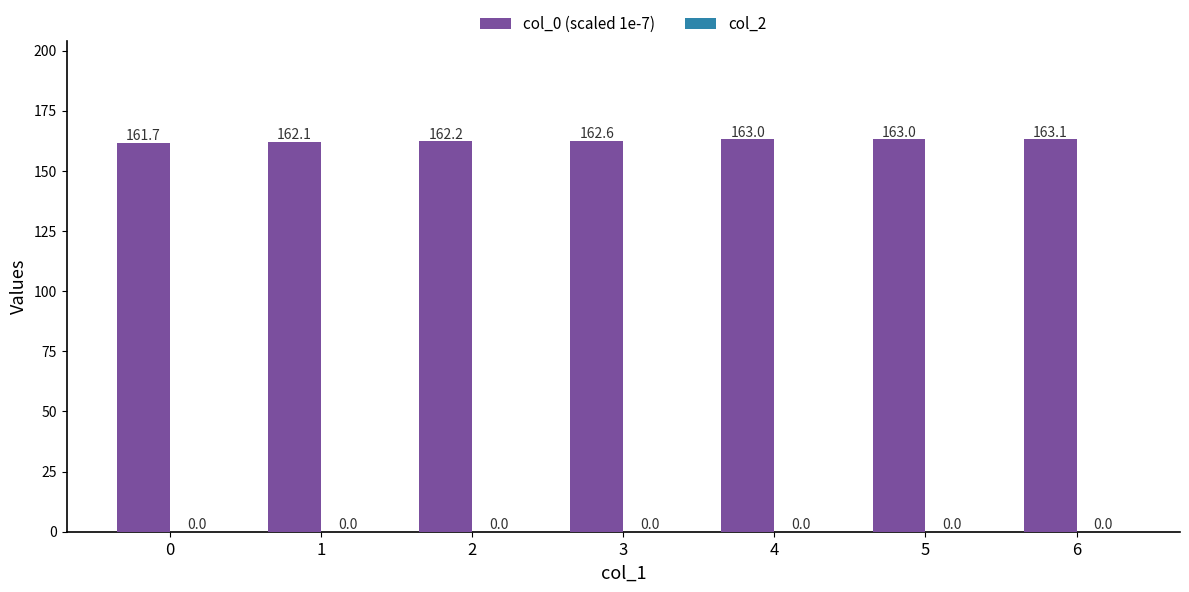

Are the bars horizontal?

No